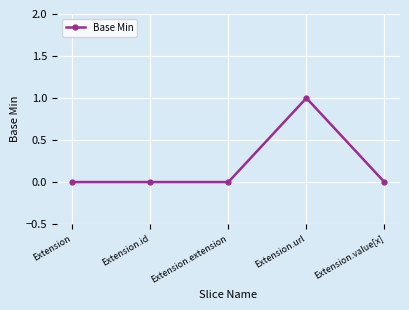

True or false: there are more than 2 points higher than both neighbors.

False